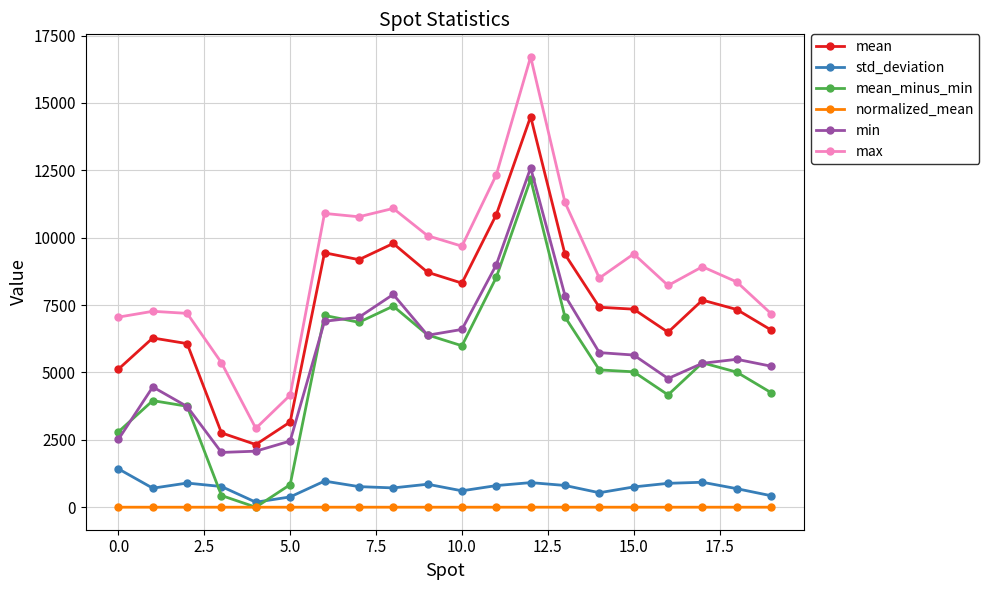

What is the lowest value of the max series?

2926.0